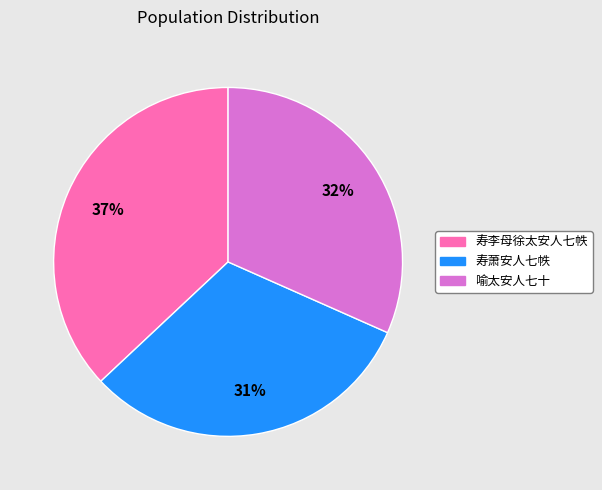

Which slice is the largest?

寿李母徐太安人七帙